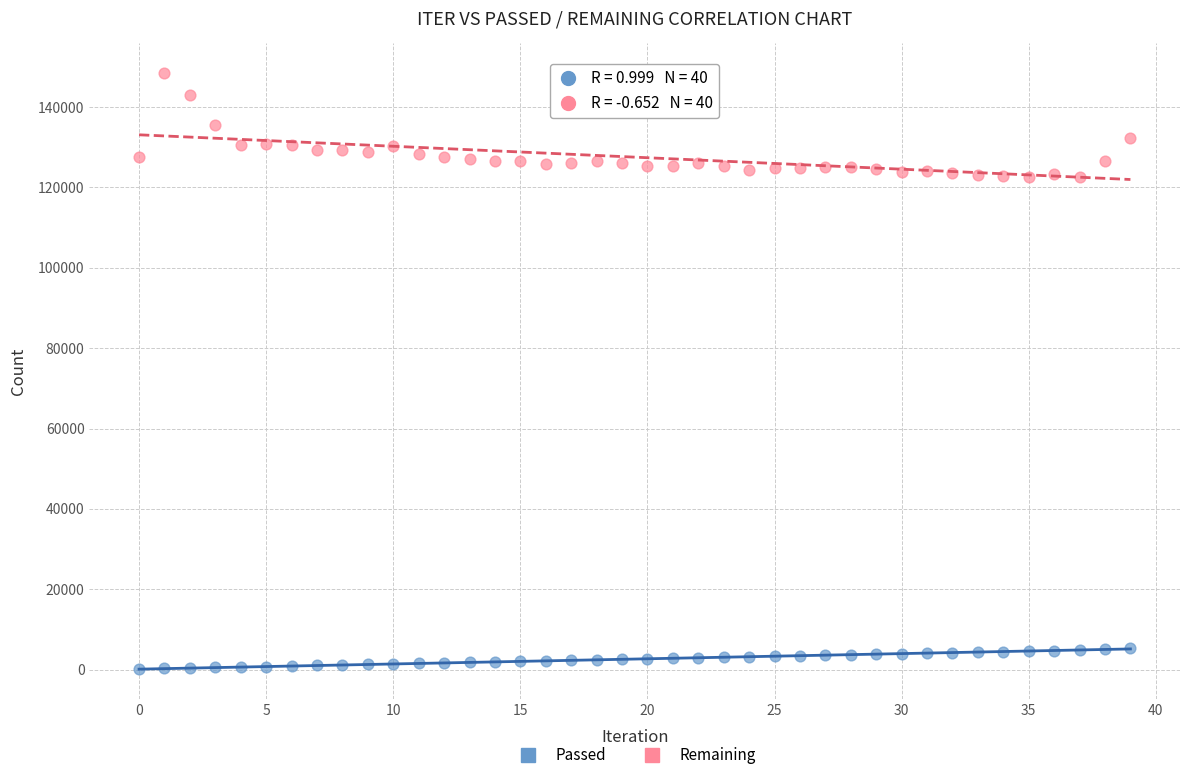

Which series reaches the maximum Y coordinate?

Remaining